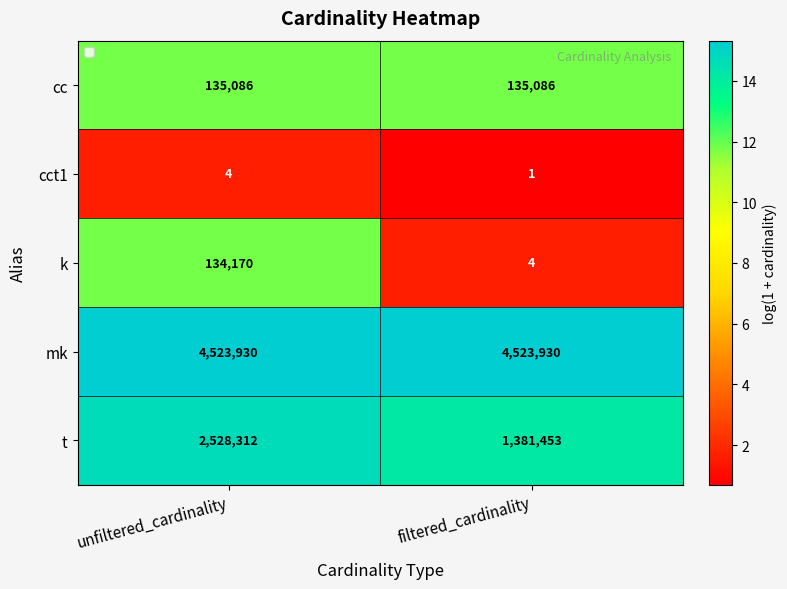

What value does the cct1 series have at unfiltered_cardinality?

4